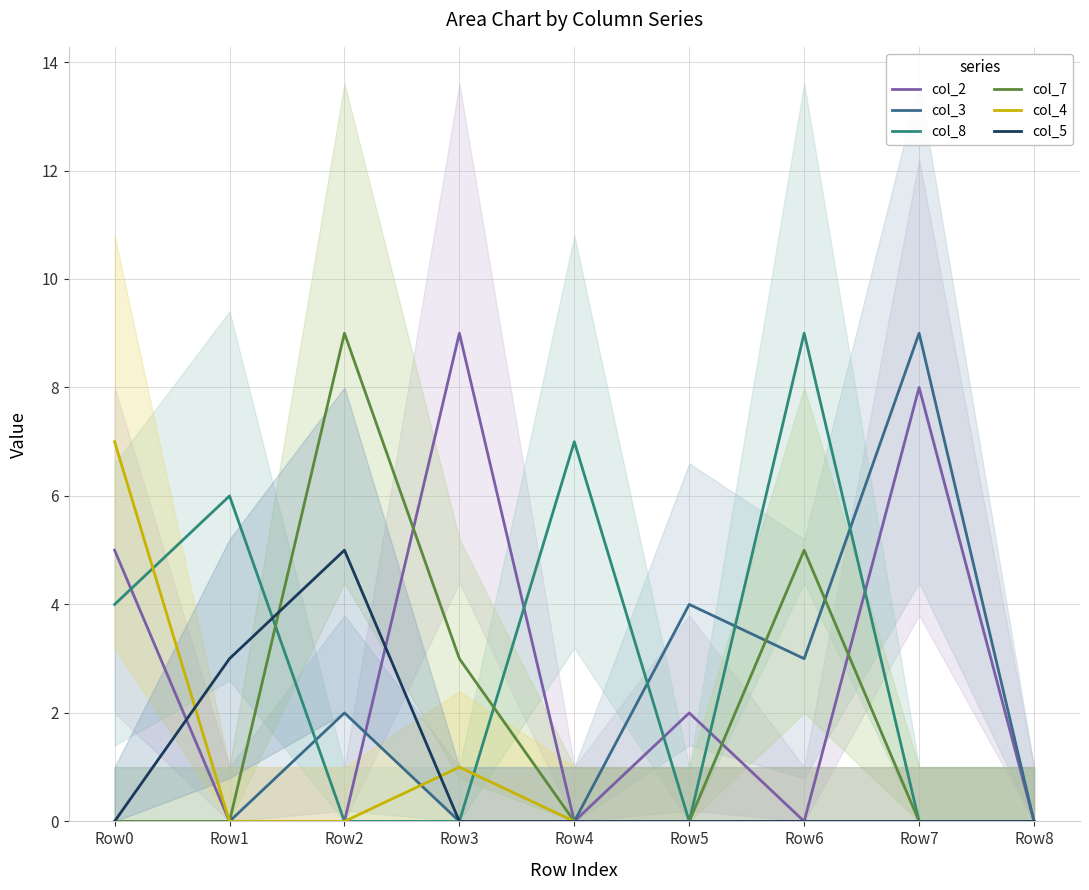

How many categories are shown in the chart?

9